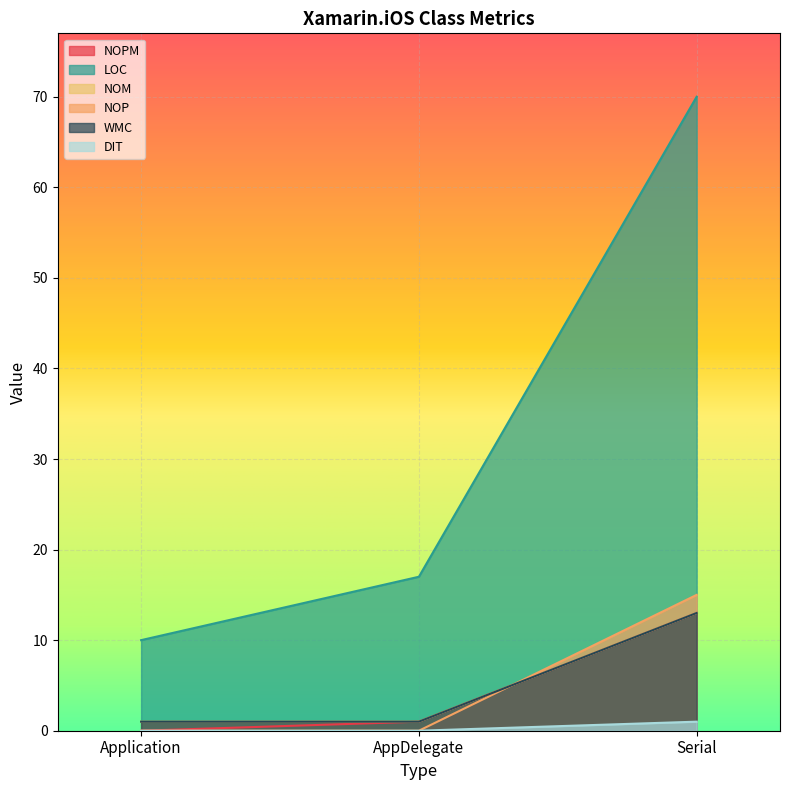

At how many categories does at least one series exceed 59?

1